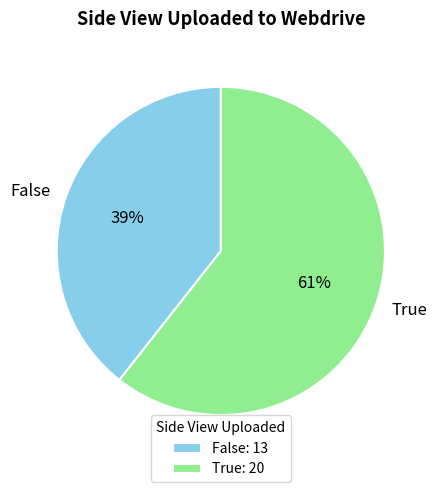

How many slices are in this pie chart?

2